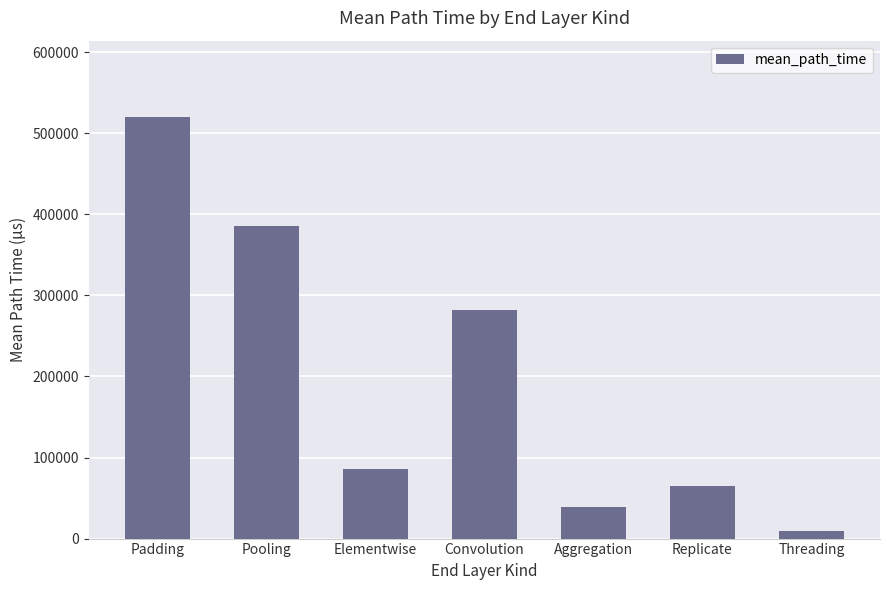

What is the sum of the values at Replicate and Padding?

584791.0